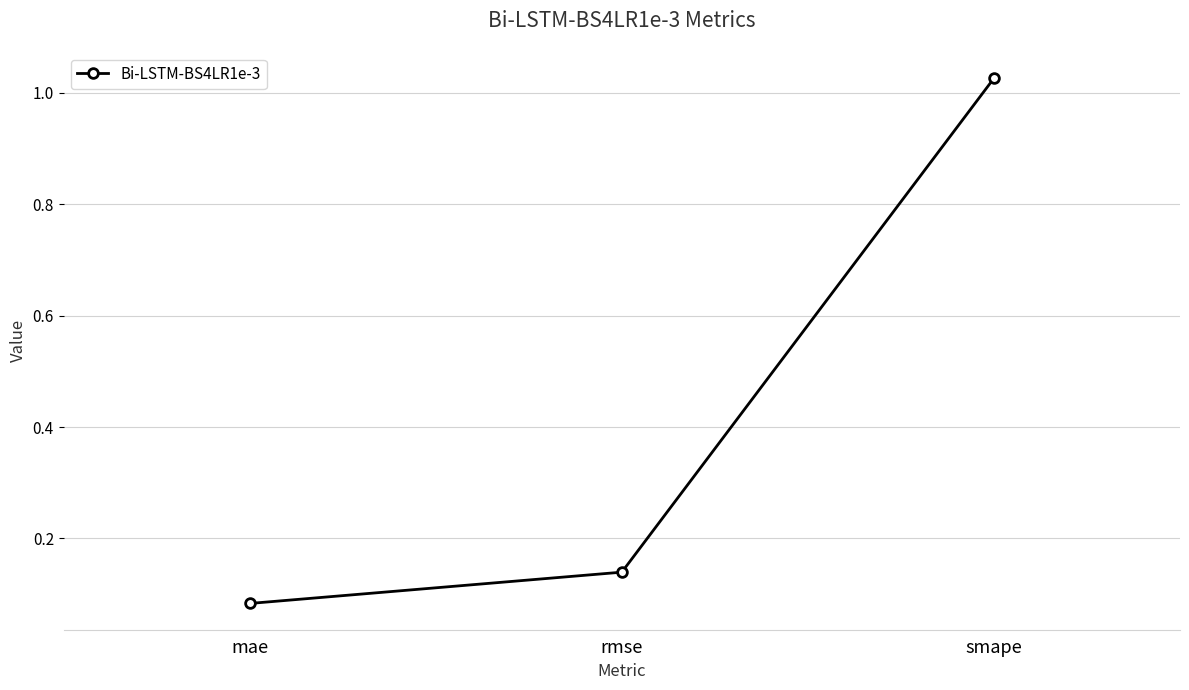

The chart shows a value of 0.5 at smape. True or false?

False